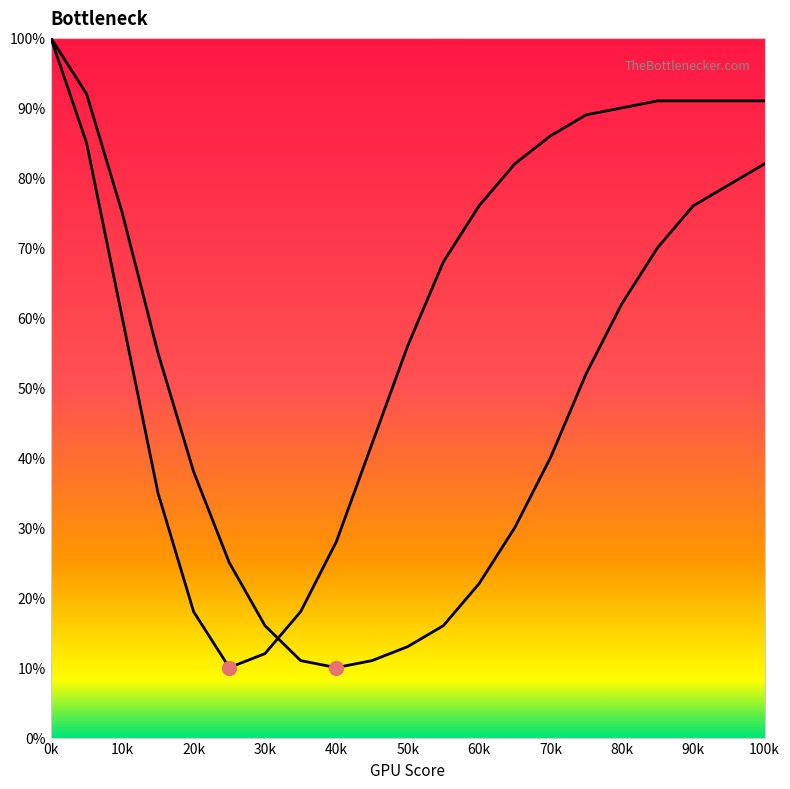

The Curve A series shows 53 at 10k. True or false?

False